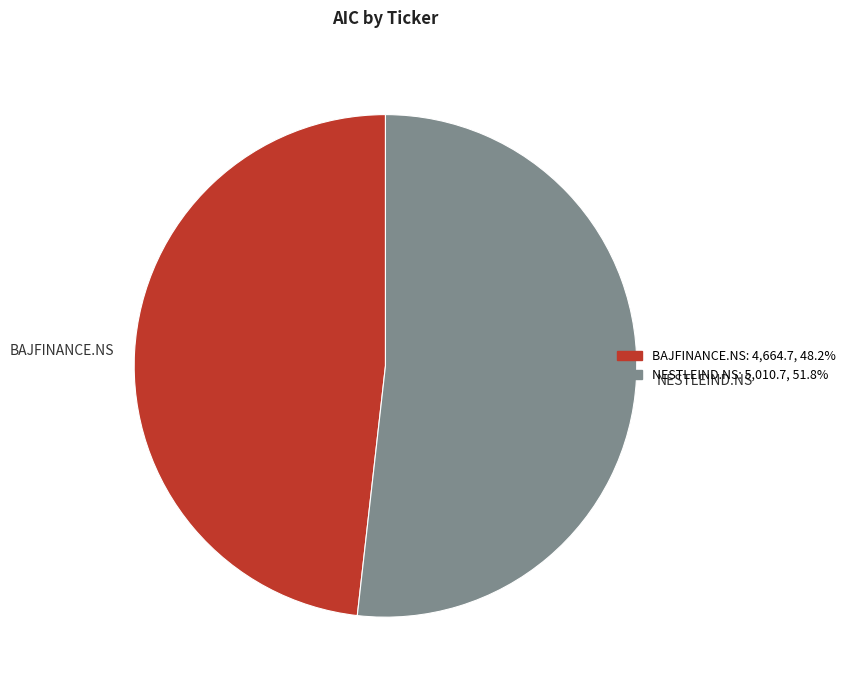

Does NESTLEIND.NS account for over 50% of the chart?

Yes